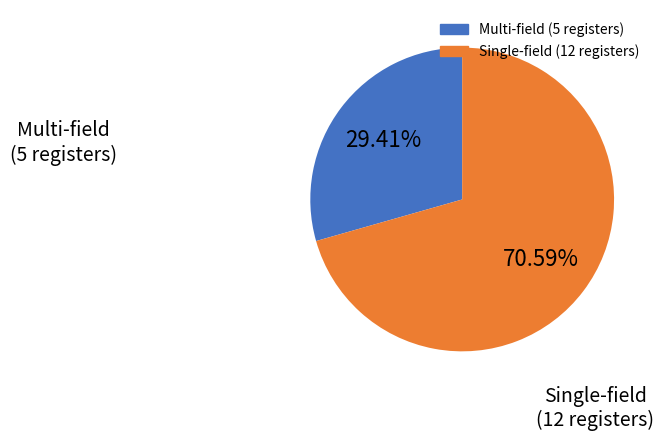

Is there a majority slice in this chart?

Yes